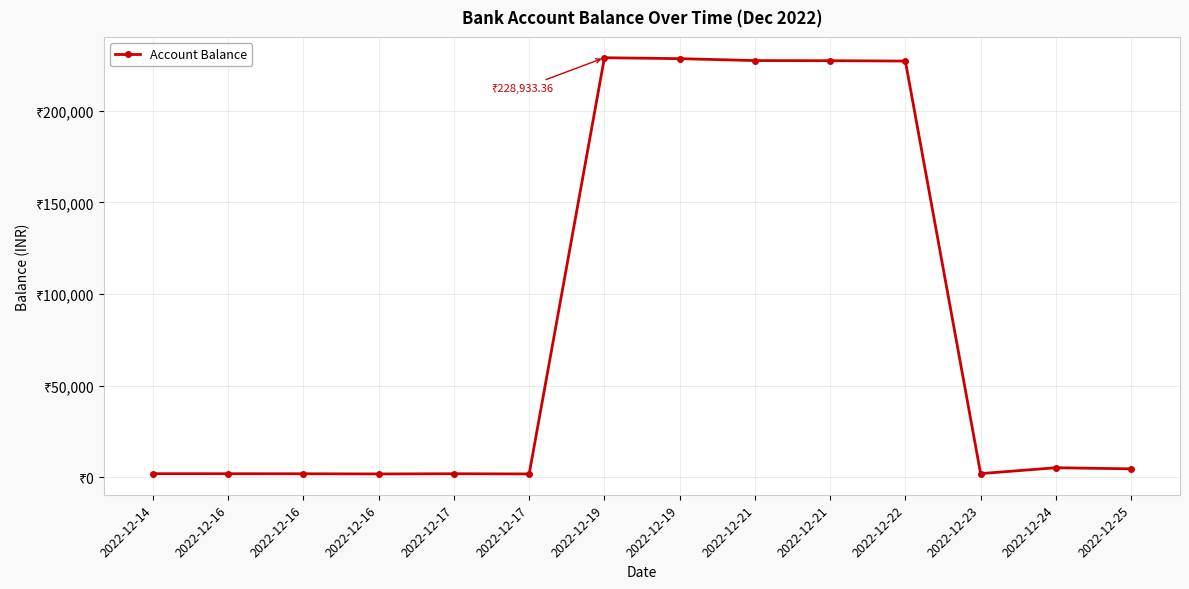

Which category has the lowest value across all series?

2022-12-16